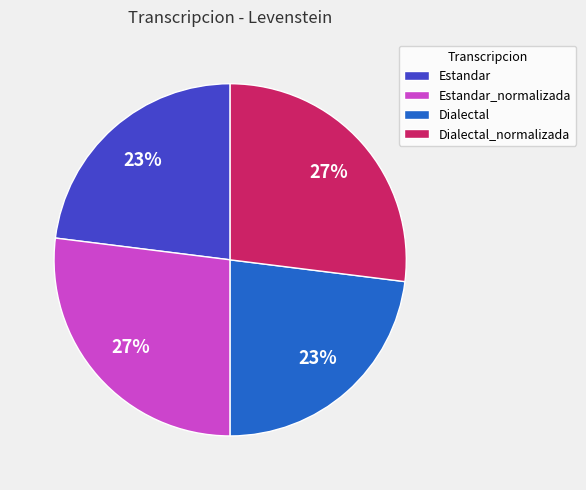

What percentage is the Dialectal_normalizada slice, to the nearest percent?

27%